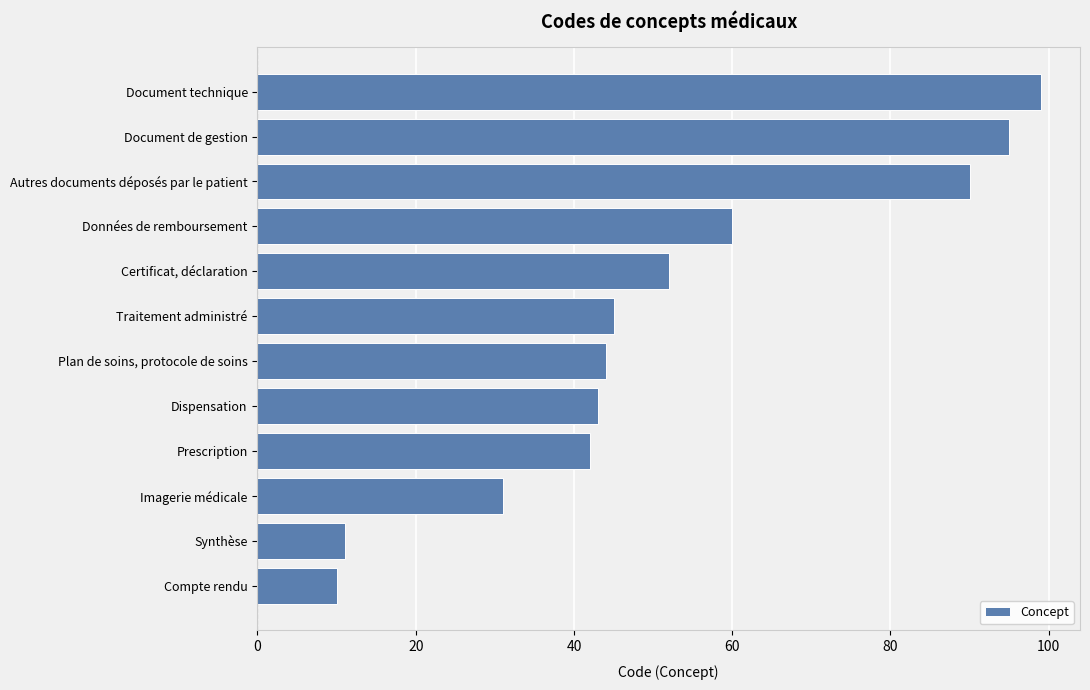

Between Traitement administré and Synthèse, which is larger?

Traitement administré